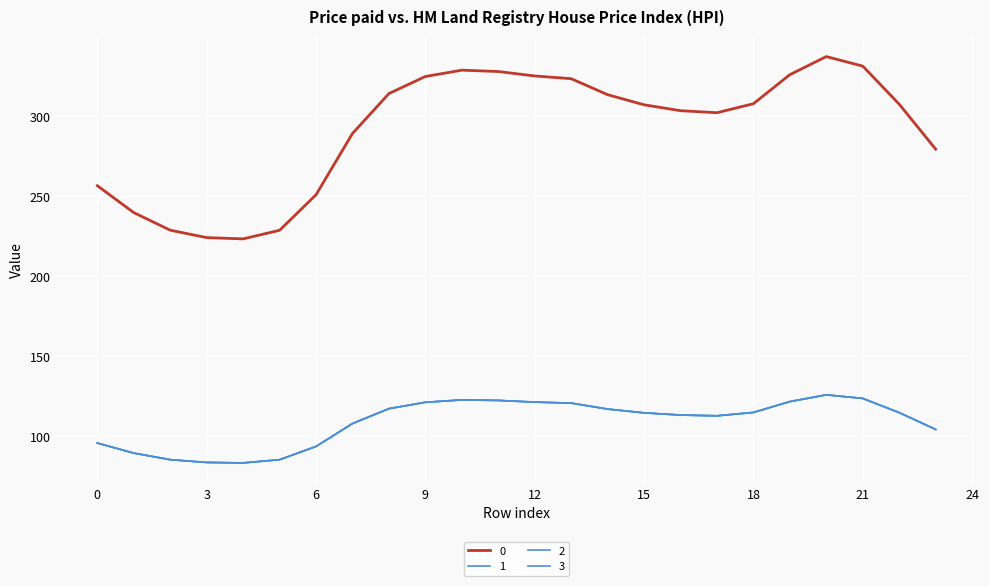

How many lines are shown in the chart?

4